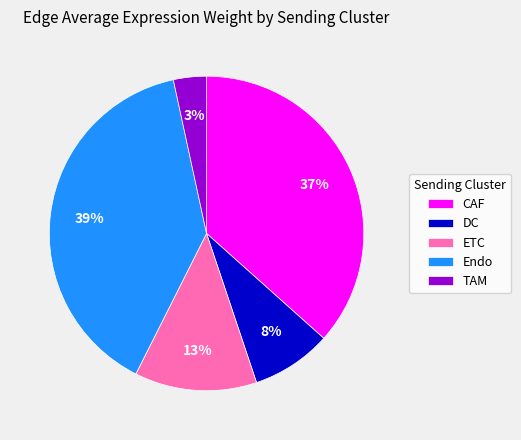

To the nearest percent, what is the difference between the largest and smallest slice percentages?

36%